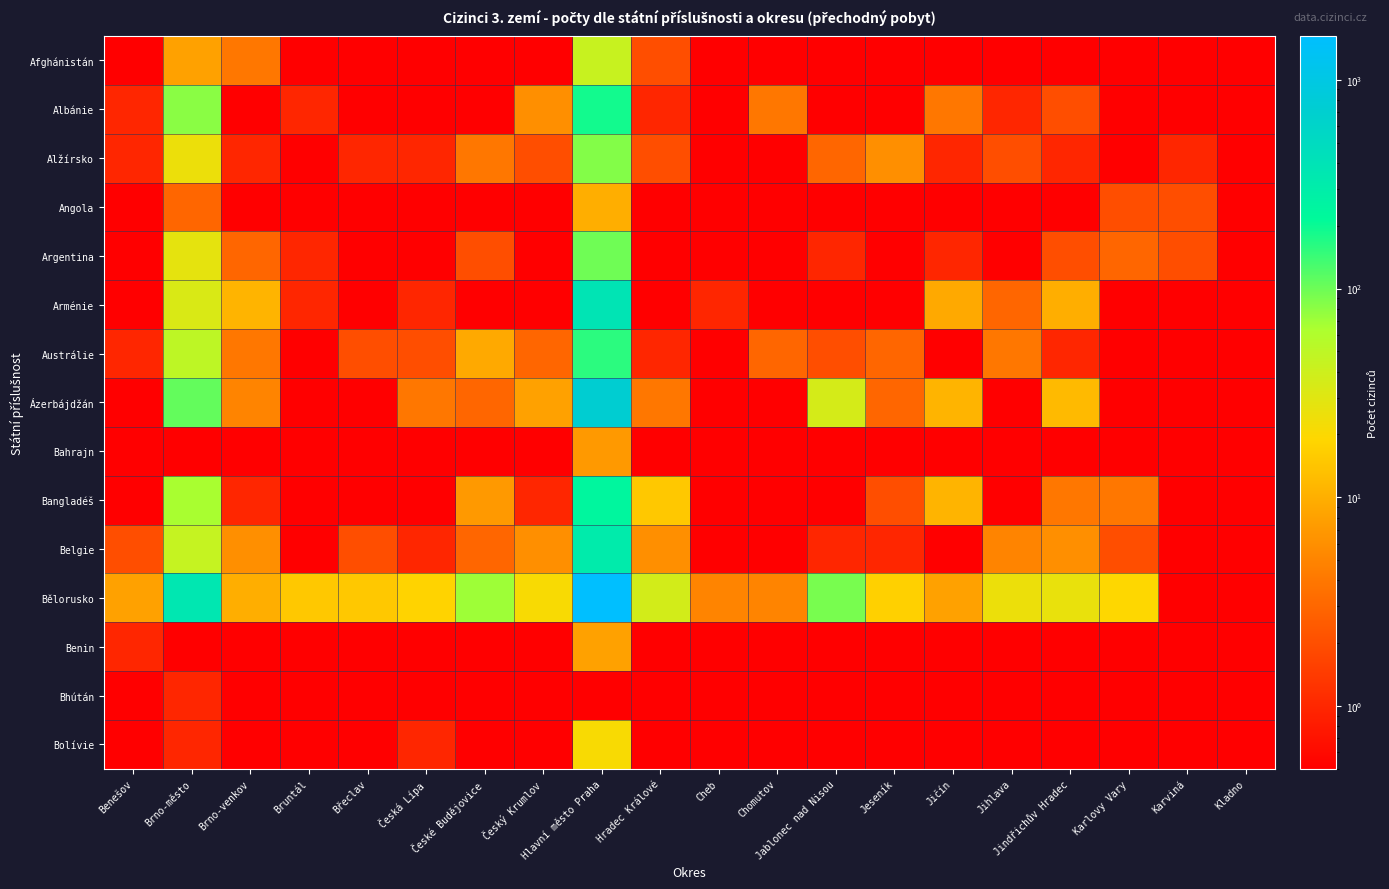

Which series has the largest total across all categories?

Bělorusko